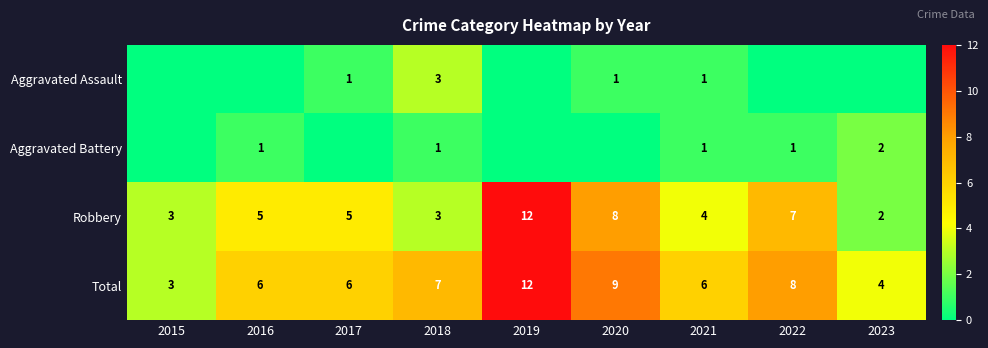

How many Robbery values are between 3 and 7?

6